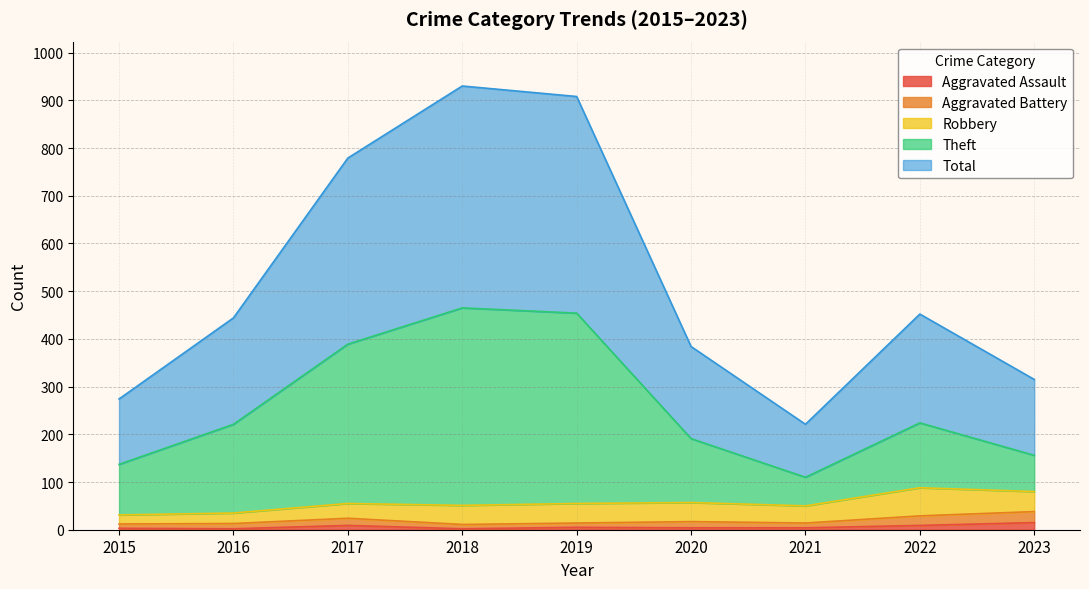

At how many categories does at least one series exceed 718?

3